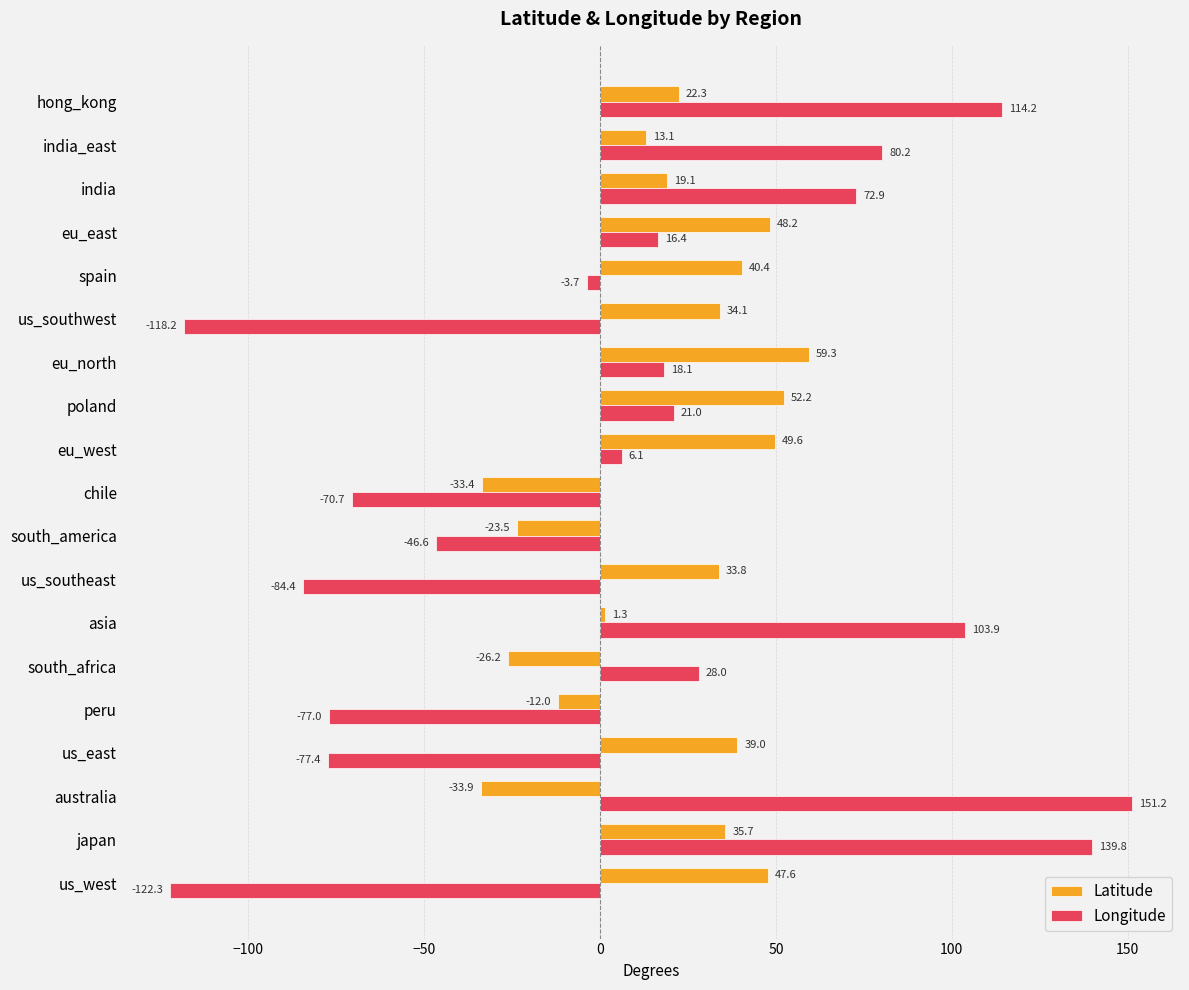

At eu_west, list the series in order from smallest to largest.

Longitude, Latitude